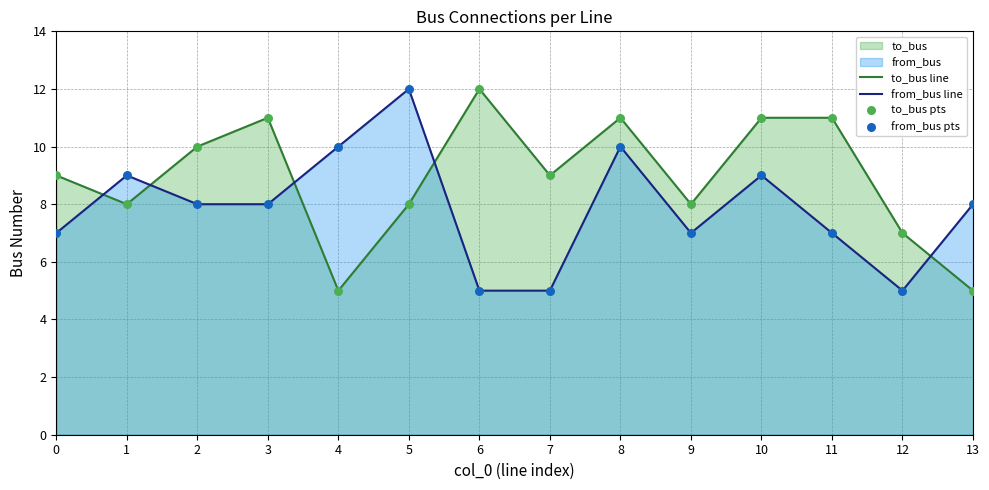

At which category is the sum across all series the highest?

8